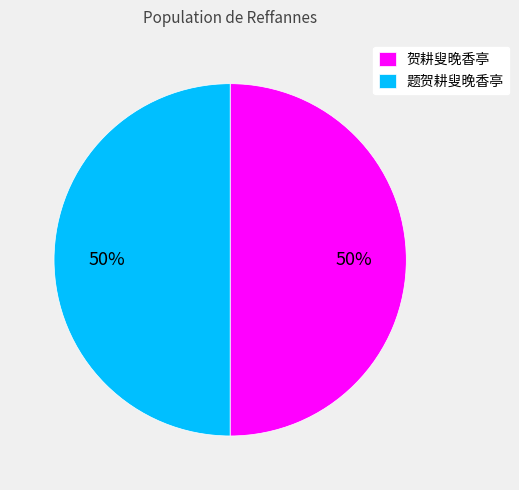

The 题贺耕叟晚香亭 slice represents 44% of the pie. True or false?

False